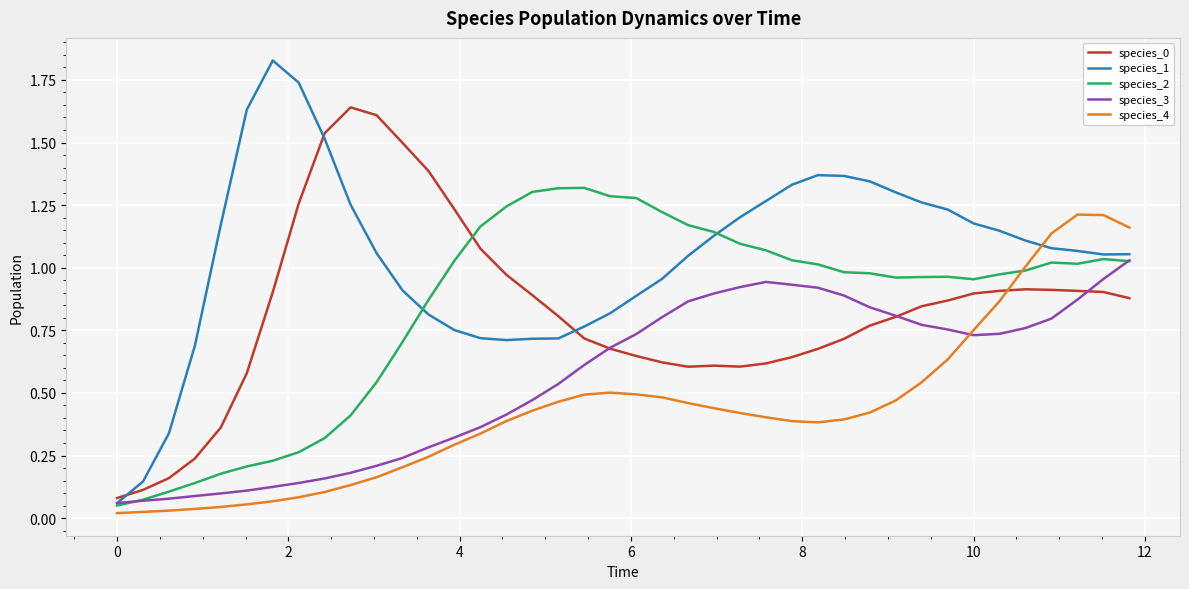

Which series has the widest spread of values?

species_1